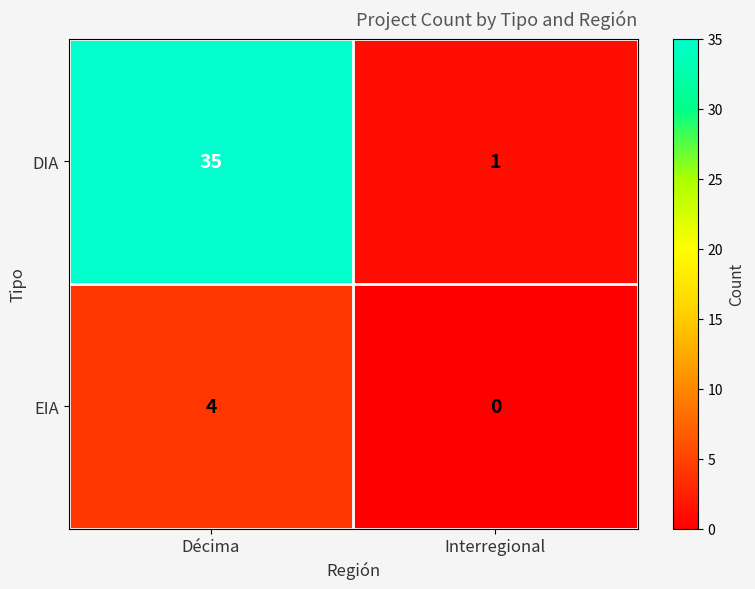

What is the sum of all EIA values?

4